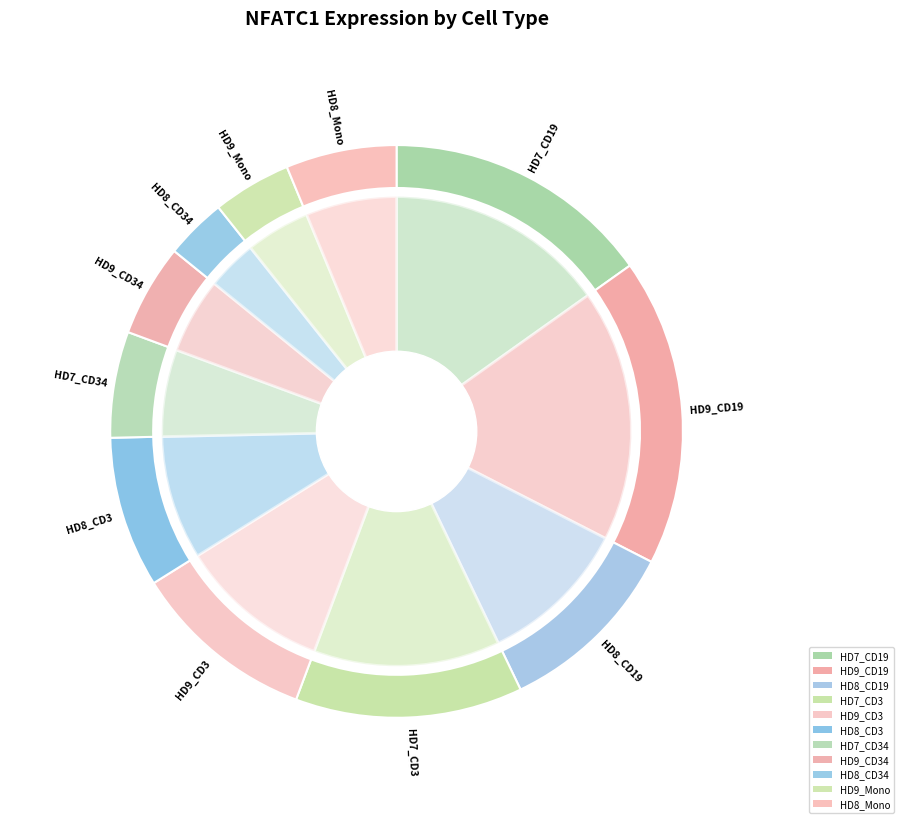

To the nearest percent, what is the average slice percentage?

9%